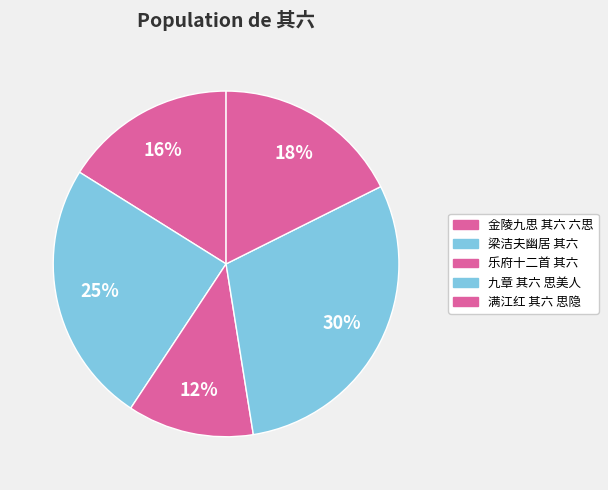

Count the number of slices in the pie.

5